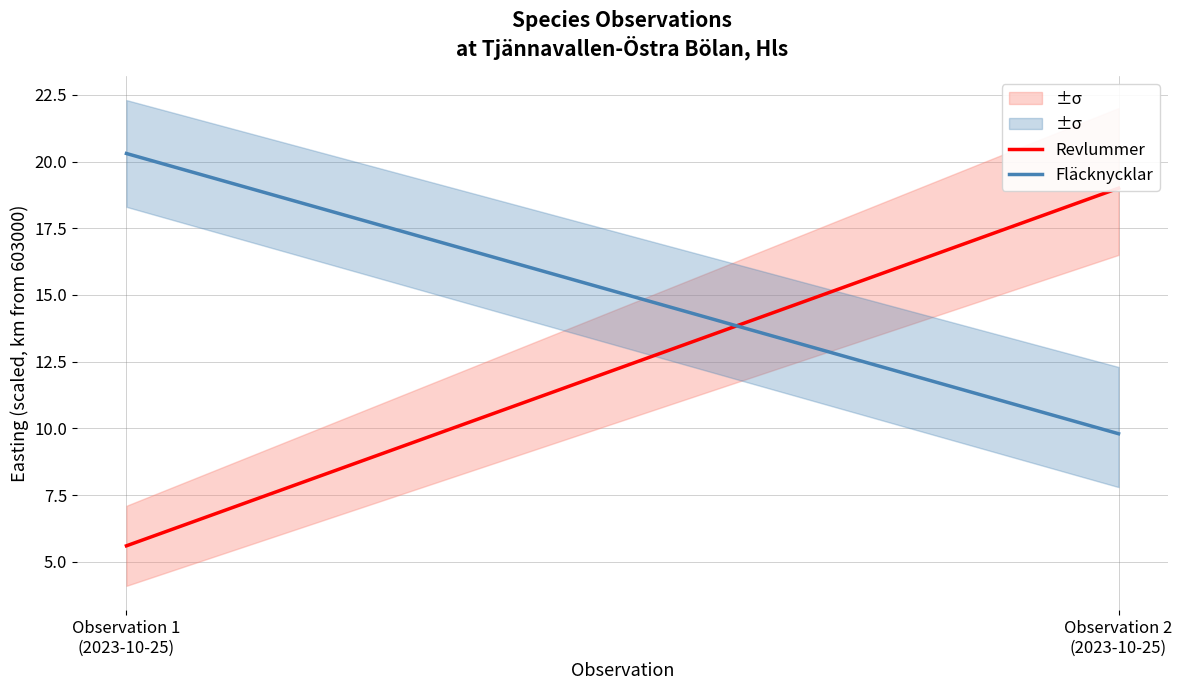

Does the chart display data point markers on the line(s)?

No